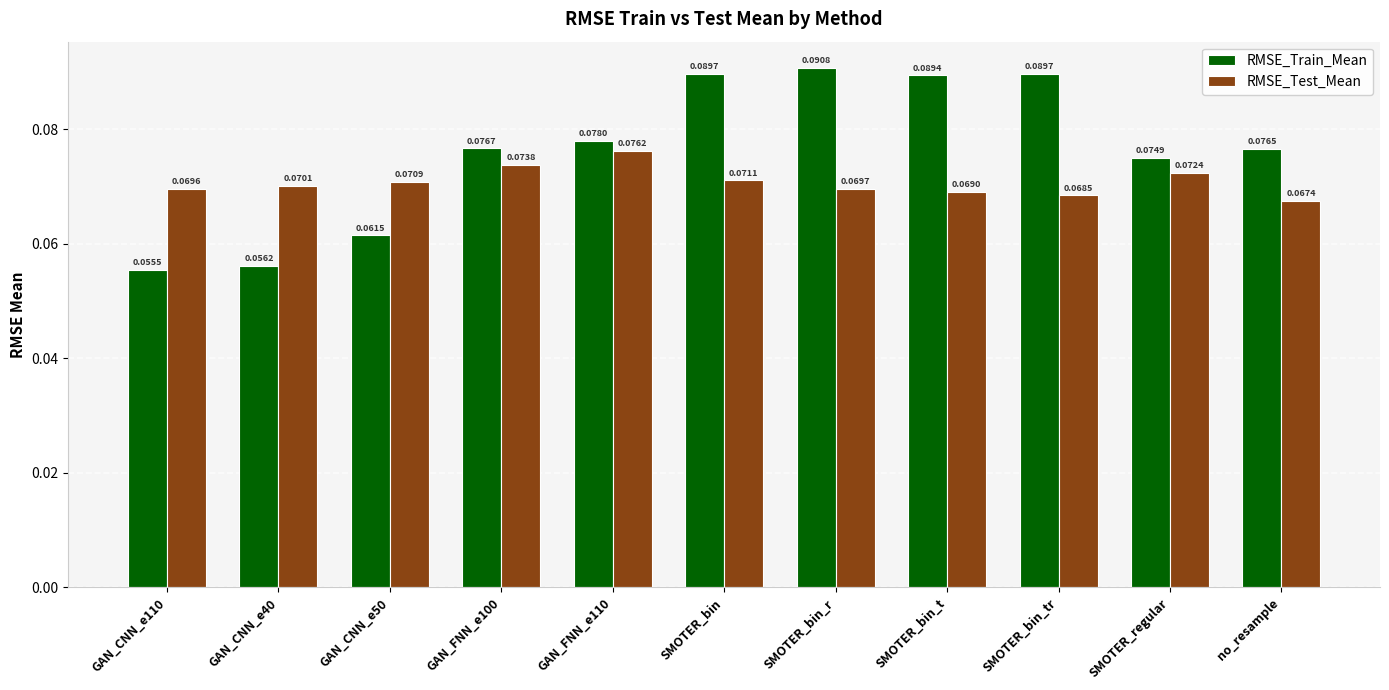

Rank the categories by RMSE_Test_Mean value from highest to lowest.

GAN_FNN_e110, GAN_FNN_e100, SMOTER_regular, SMOTER_bin, GAN_CNN_e50, GAN_CNN_e40, SMOTER_bin_r, GAN_CNN_e110, SMOTER_bin_t, SMOTER_bin_tr, no_resample